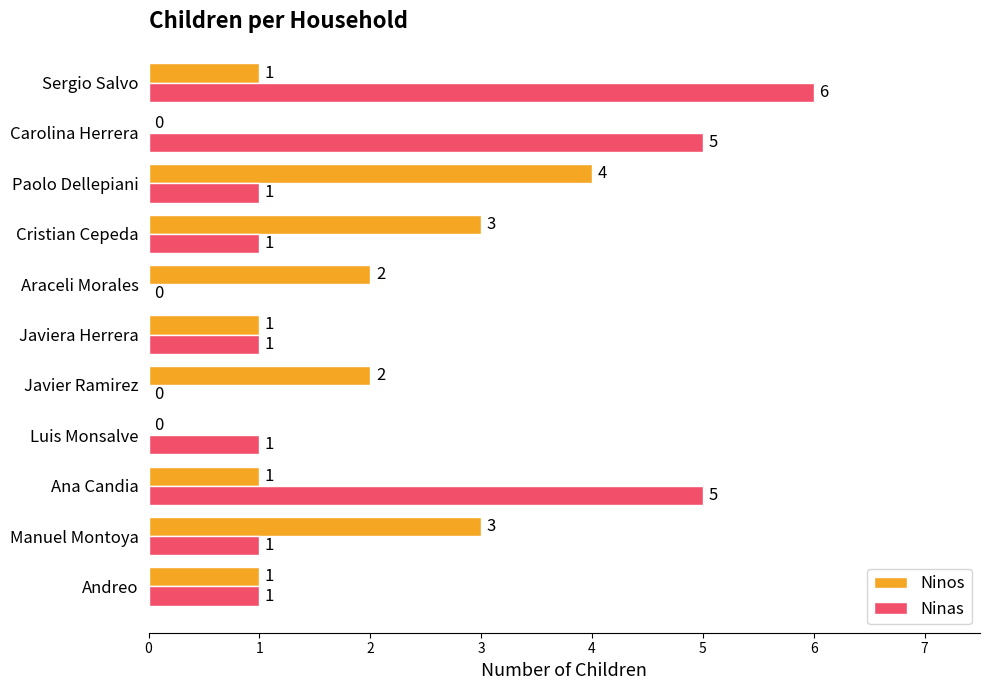

Which category has the highest value in the Ninas series?

Sergio Salvo